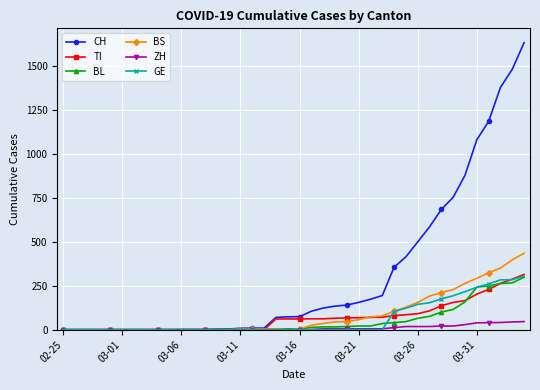

Count the number of data series in this chart.

6